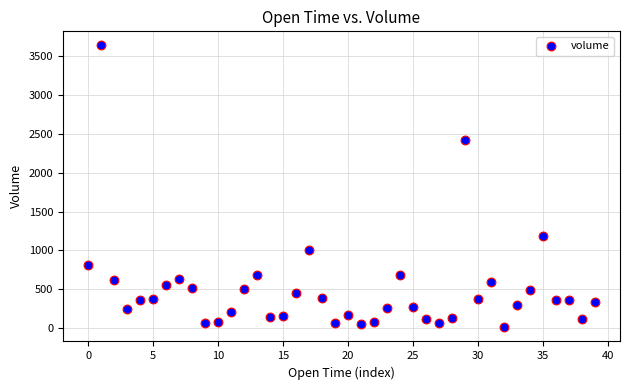

What Y value in the scatter plot is closest to 1823?

2415.9